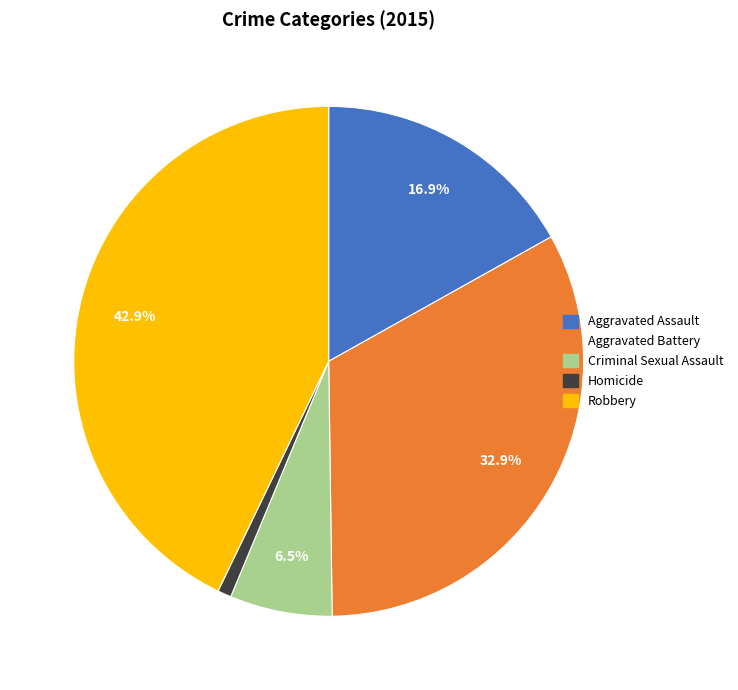

Count the number of slices in the pie.

5